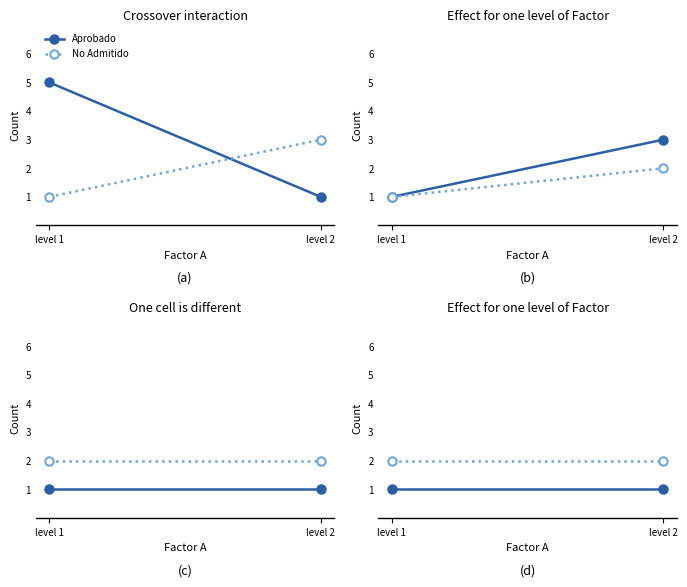

Which category has the lowest value in the Aprobado series?

level 1